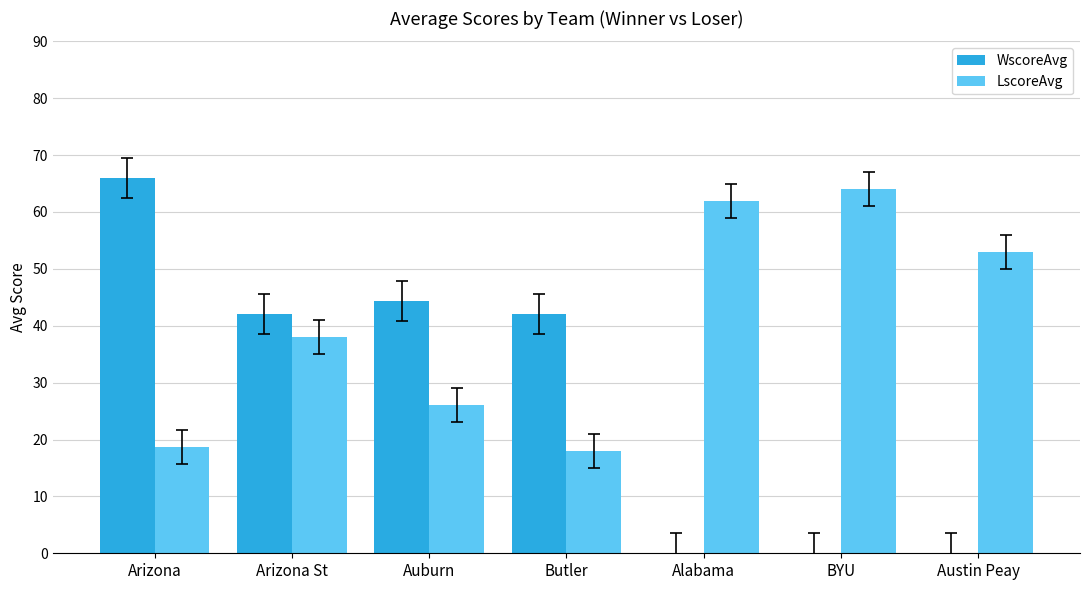

Count the number of data series in this chart.

2